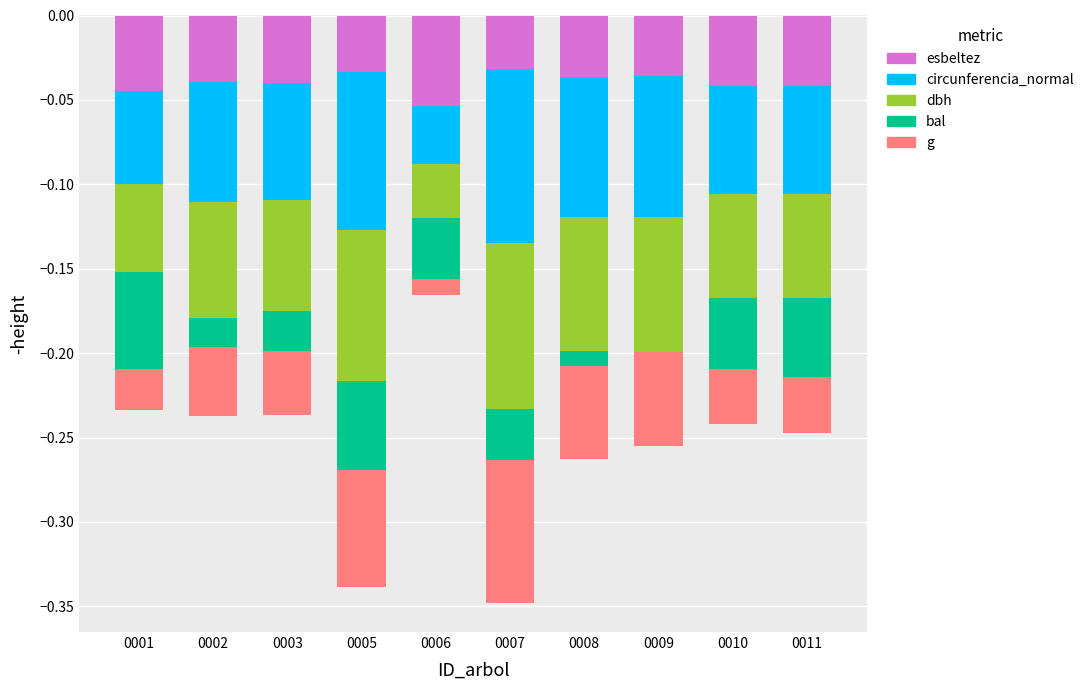

What is the difference between the highest and lowest values at 0002?

0.1